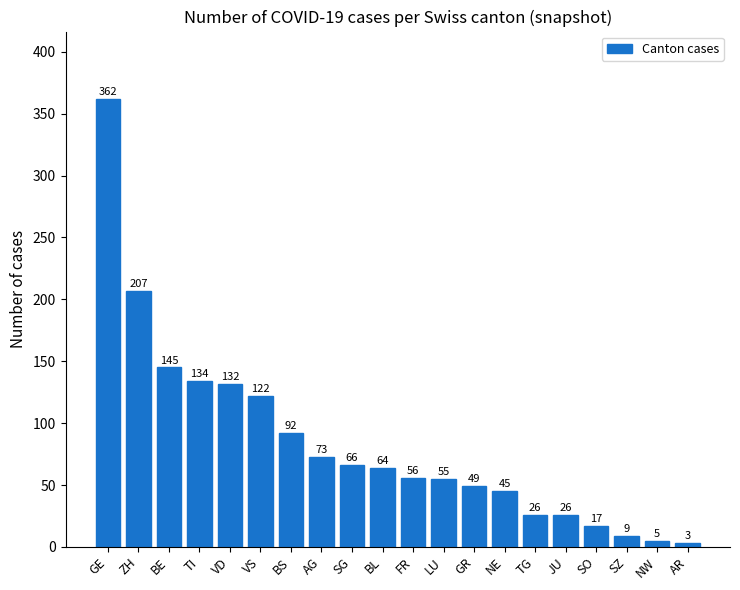

Read the value at JU, to the nearest 10.

30